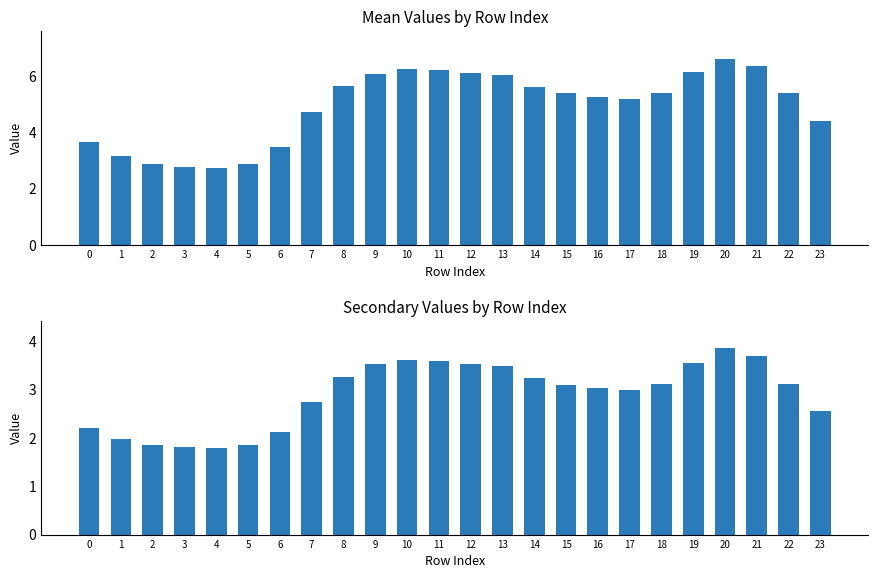

How many bars are there in total?

48